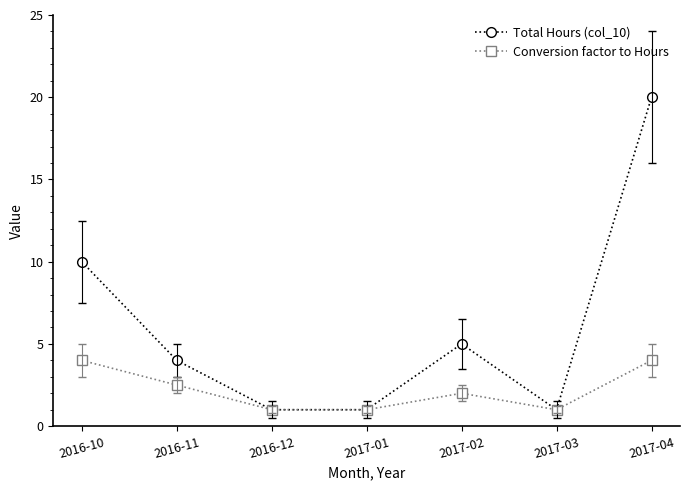

Reading right to left, extract all data points from this chart.

Total Hours (col_10): 2017-04=20.0	2017-03=1.0	2017-02=5.0	2017-01=1.0	2016-12=1.0	2016-11=4.0	2016-10=10.0
Conversion factor to Hours: 2017-04=4.0	2017-03=1.0	2017-02=2.0	2017-01=1.0	2016-12=1.0	2016-11=2.5	2016-10=4.0